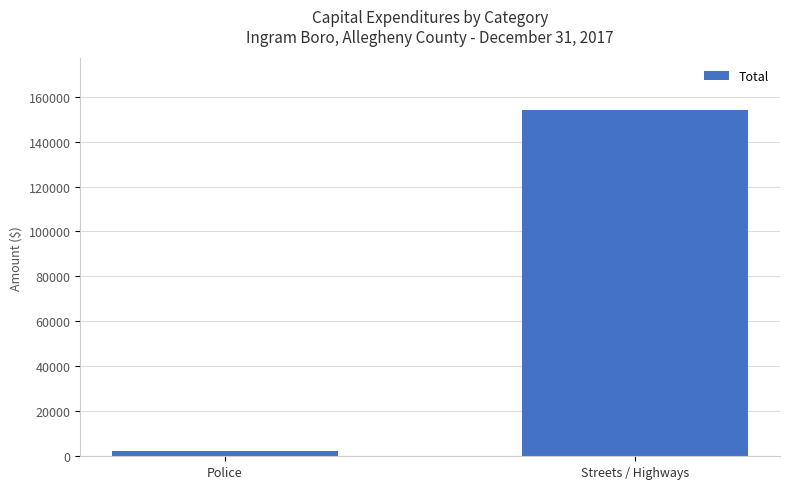

What position from the right is Police?

2